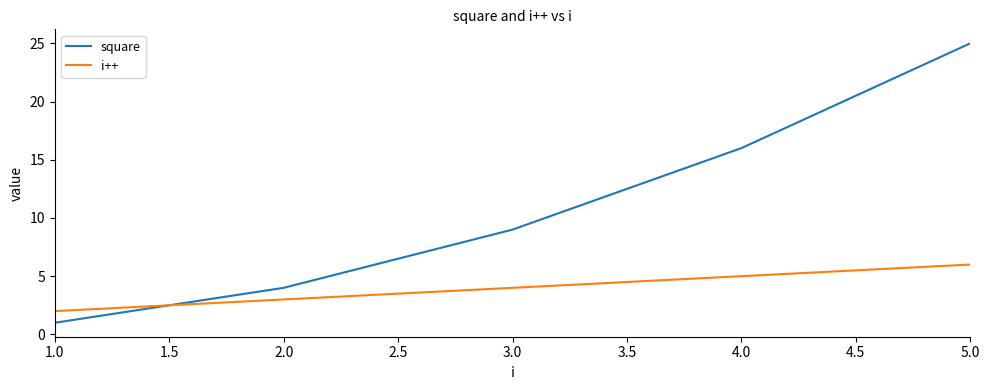

Which series ends up on top after the final intersection of square and i++?

square